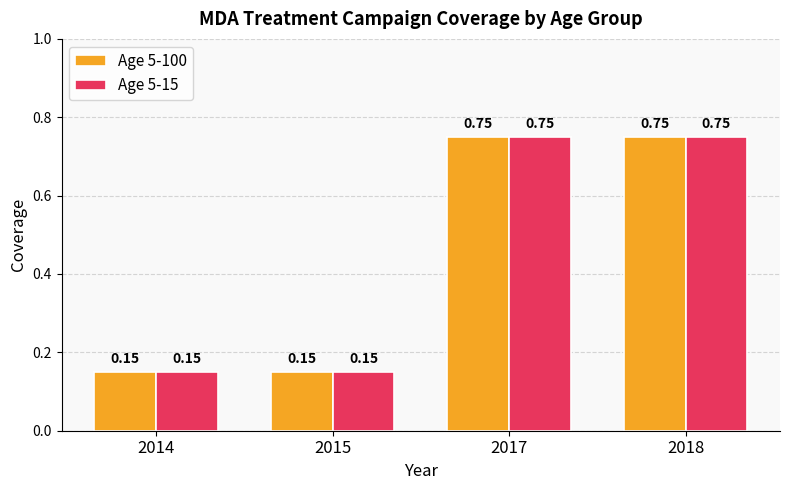

What is the difference between the maximum and minimum values in the Age 5-100 series?

0.6